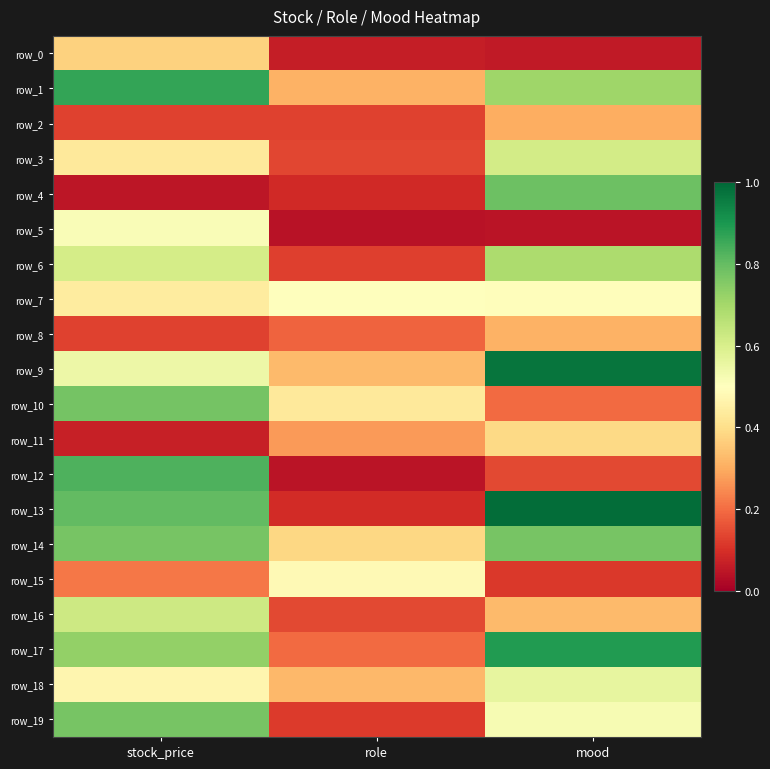

Count the row_0 values in the range 0 to 1.

3